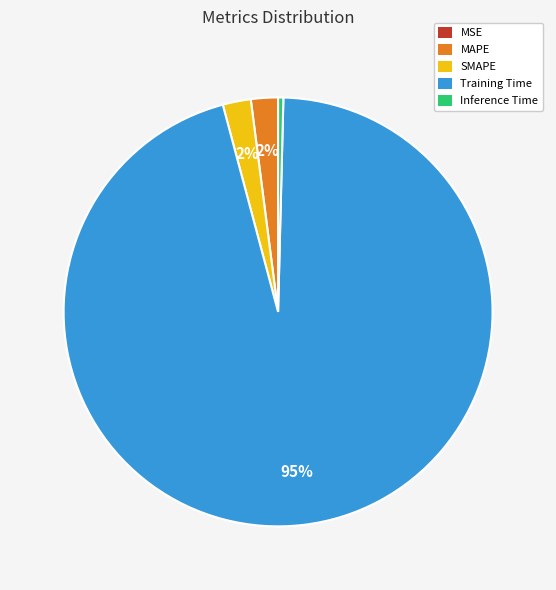

Combined, do SMAPE and Inference Time account for over 50%?

No